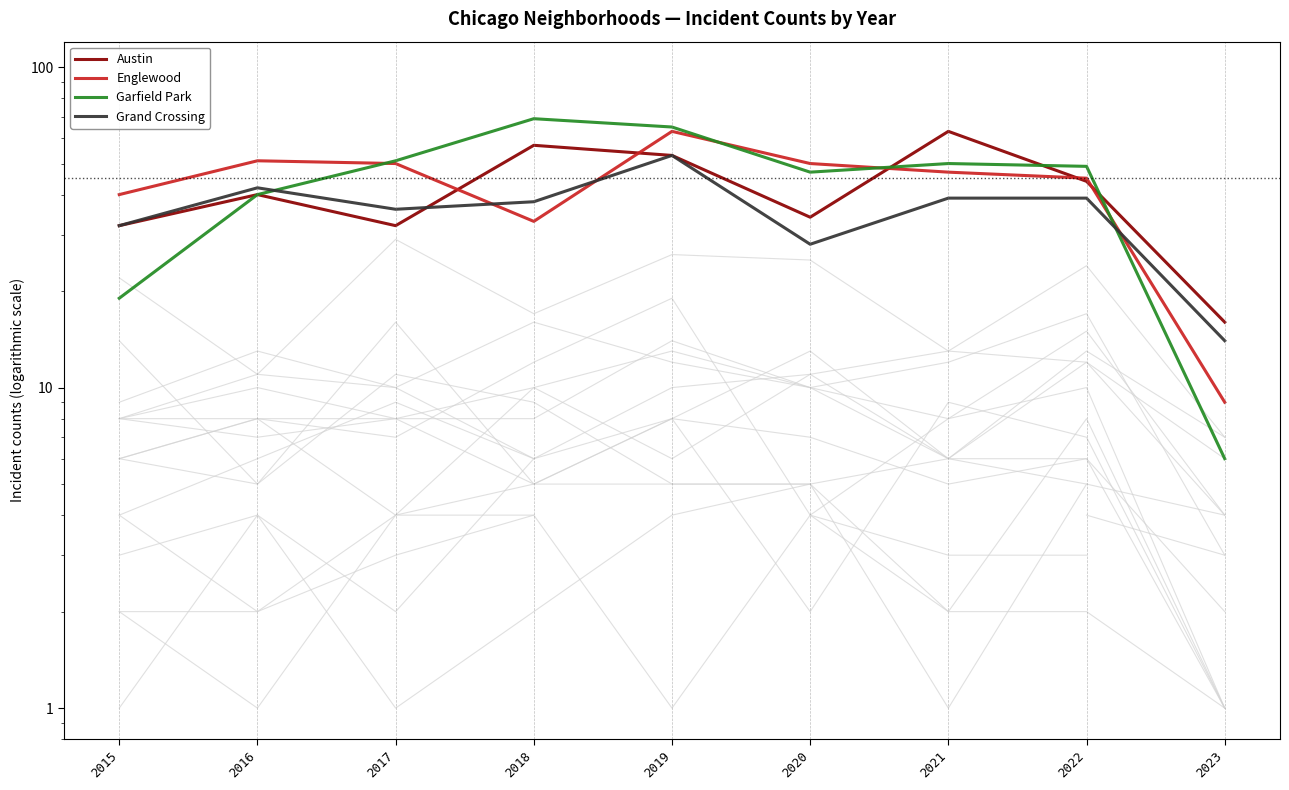

True or false: Grand Crossing and Garfield Park cross at least once.

True